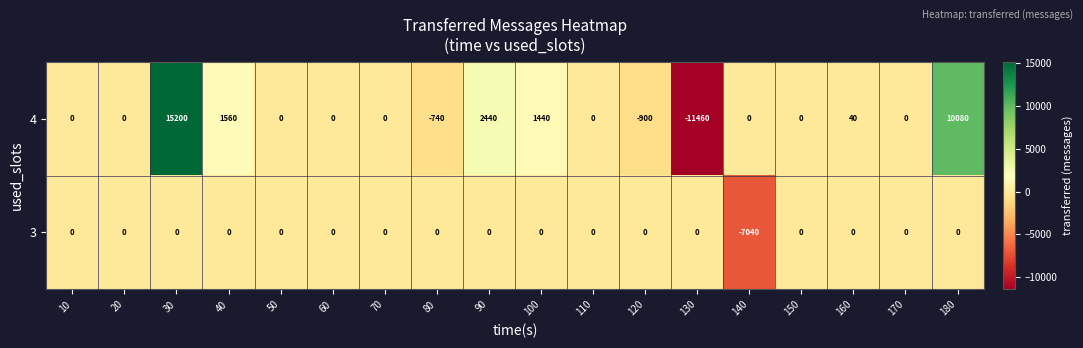

The 3 series shows -3144 at 150. True or false?

False